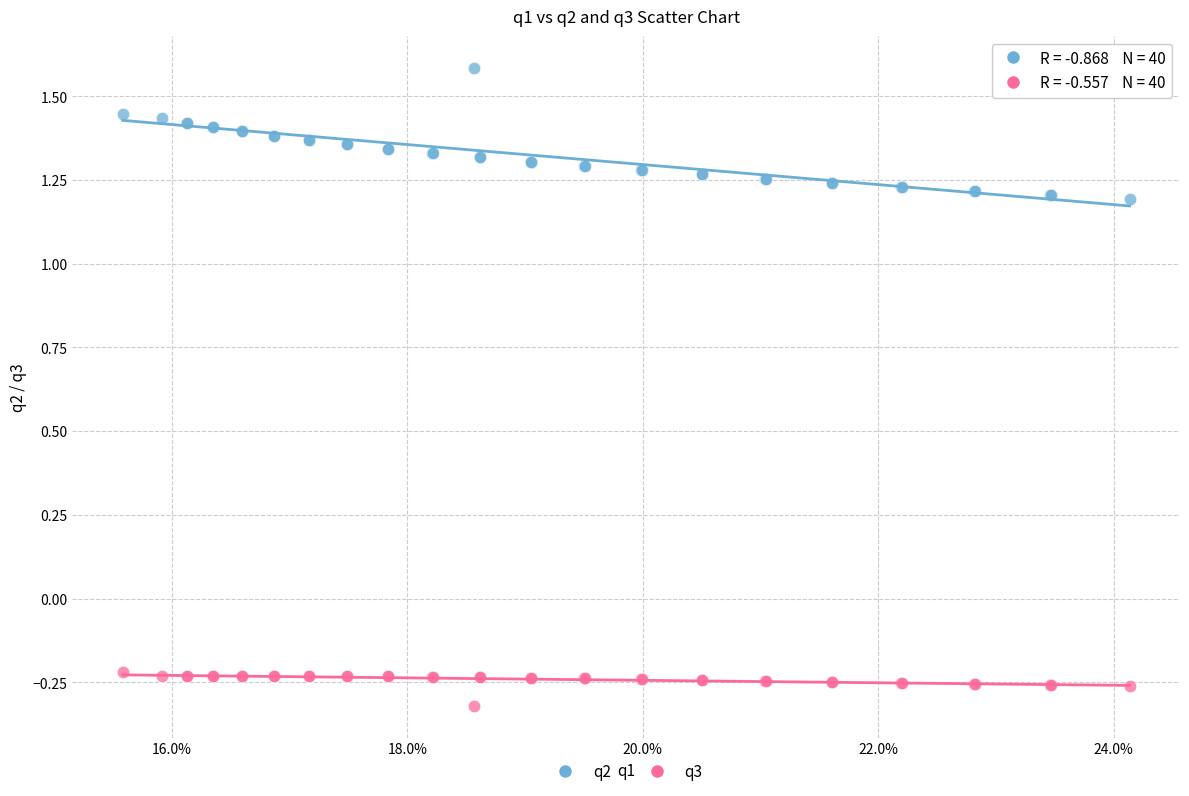

Which series contains the highest Y value?

q2